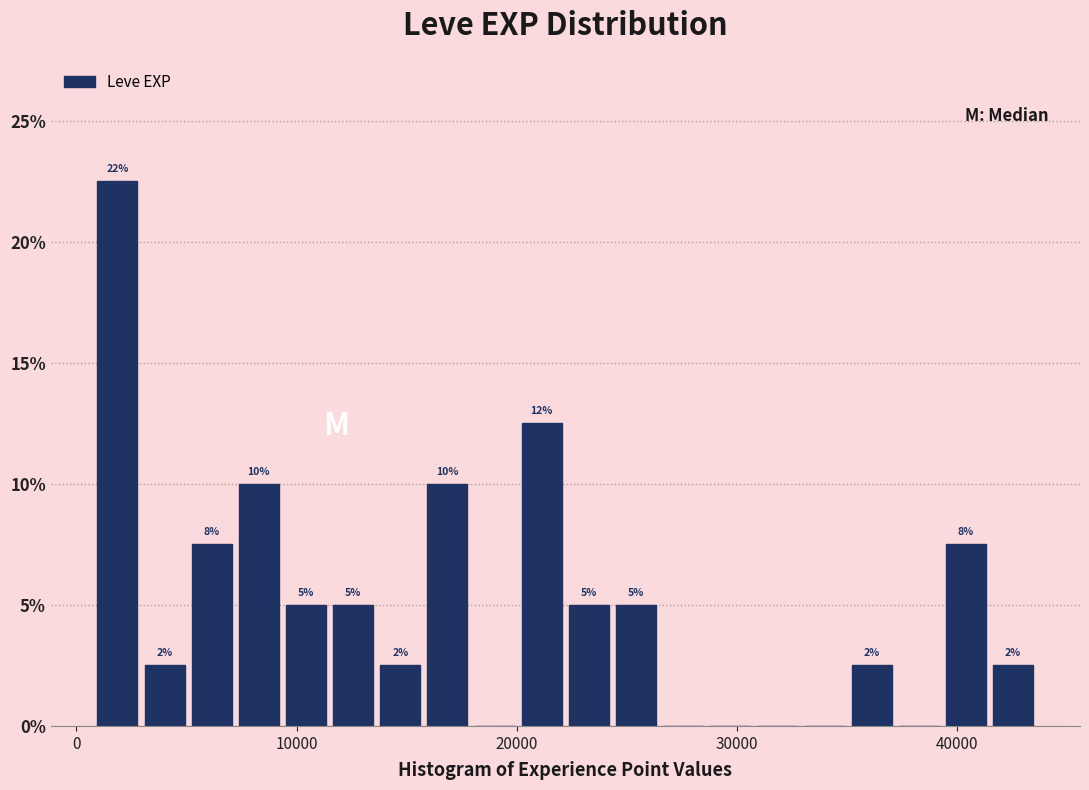

Around what value on the x-axis is the tallest bar? Give the approximate position of its centre, as read against the axis.

2000